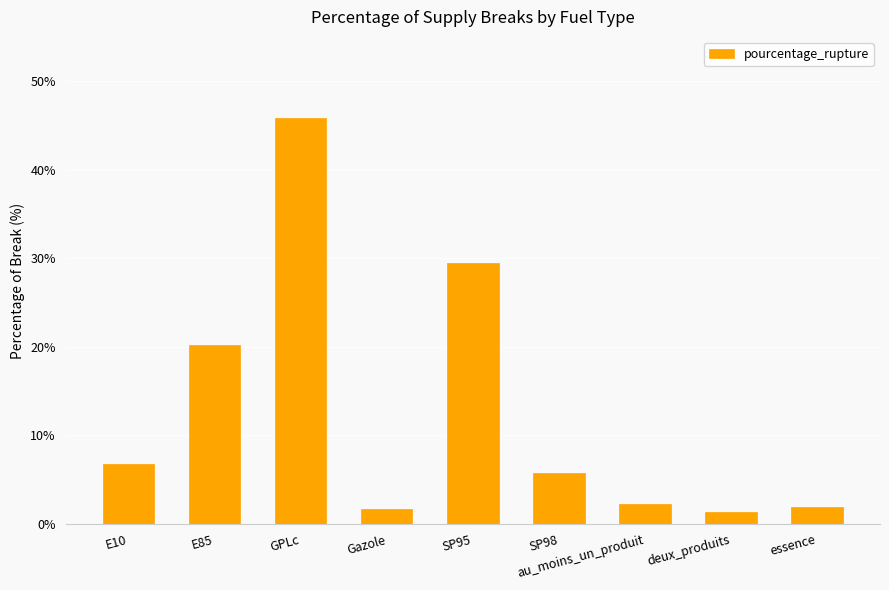

Approximately how many times larger is the value at Gazole compared to E85?

0.1